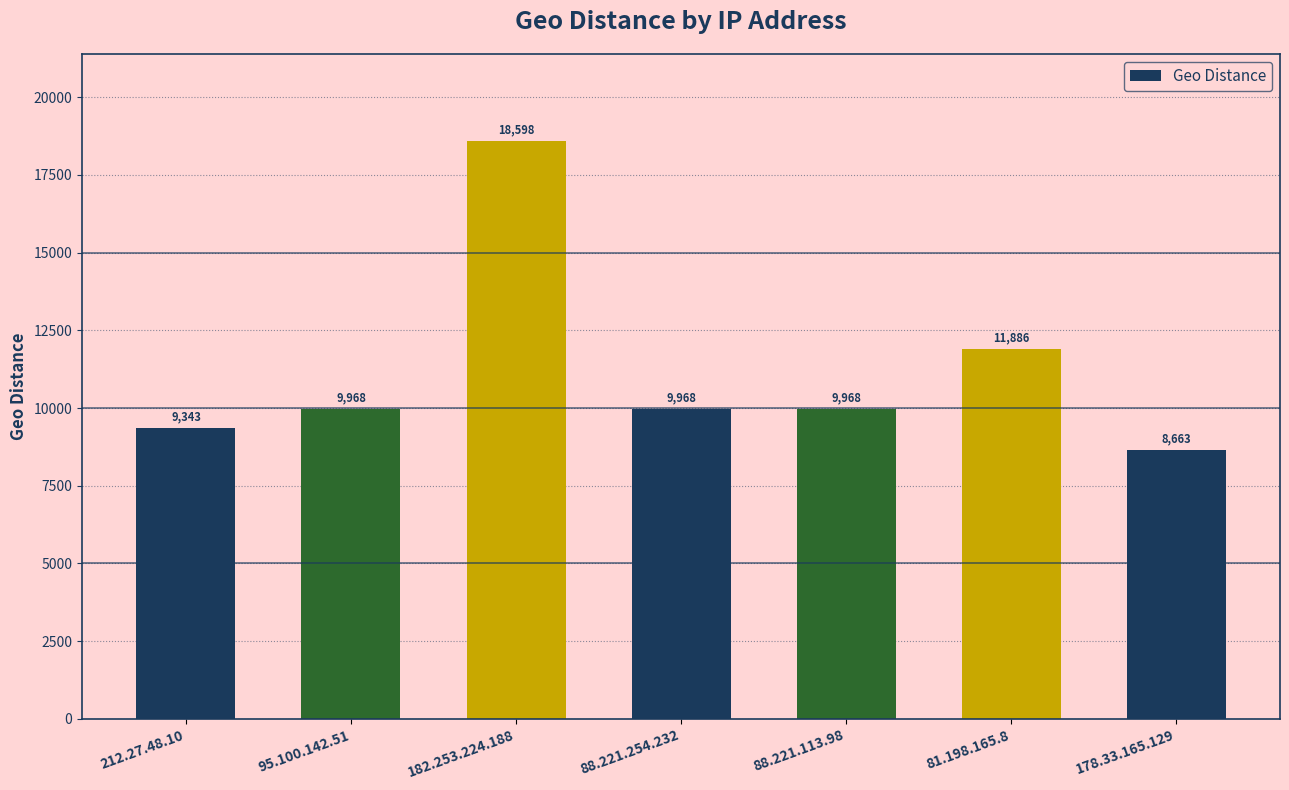

True or false: the data shows 2966.9 at 212.27.48.10.

False